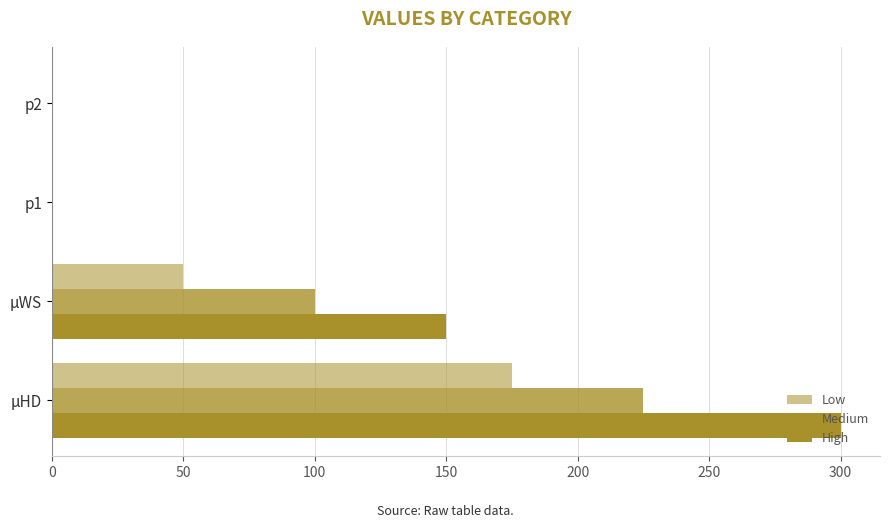

Count the number of data series in this chart.

3